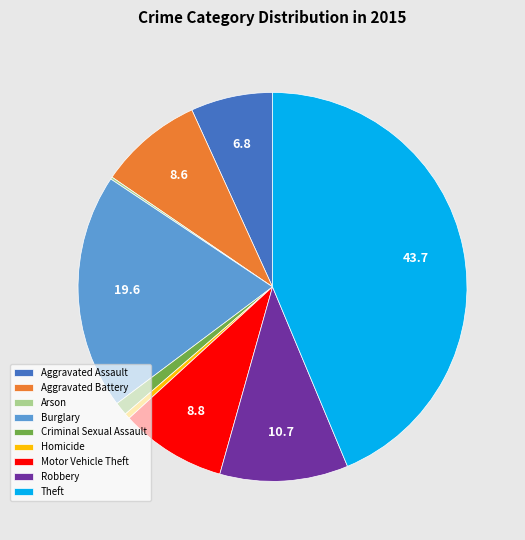

Is it true that Robbery is 11% of the pie?

True